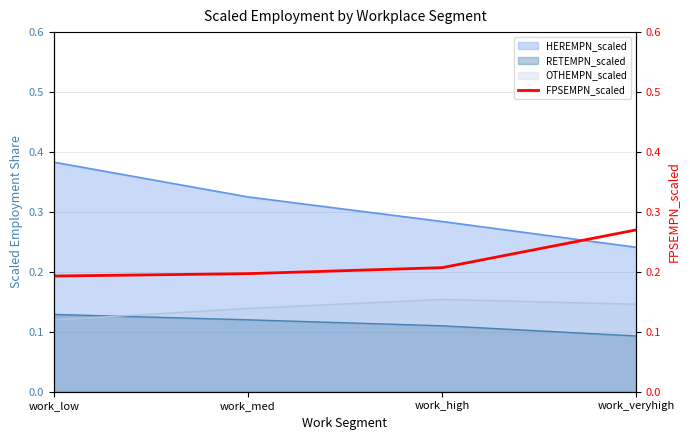

How many lines are shown in the chart?

1